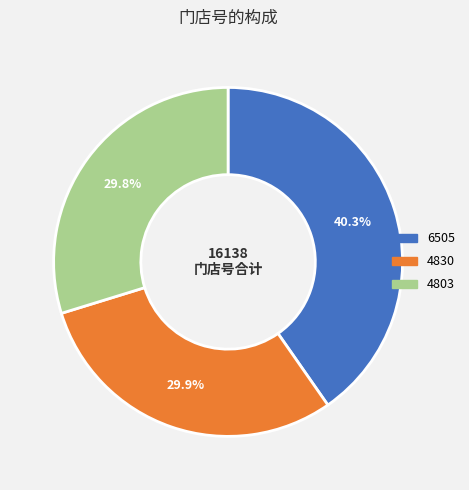

Is it true that 6505 is 29% of the pie?

False